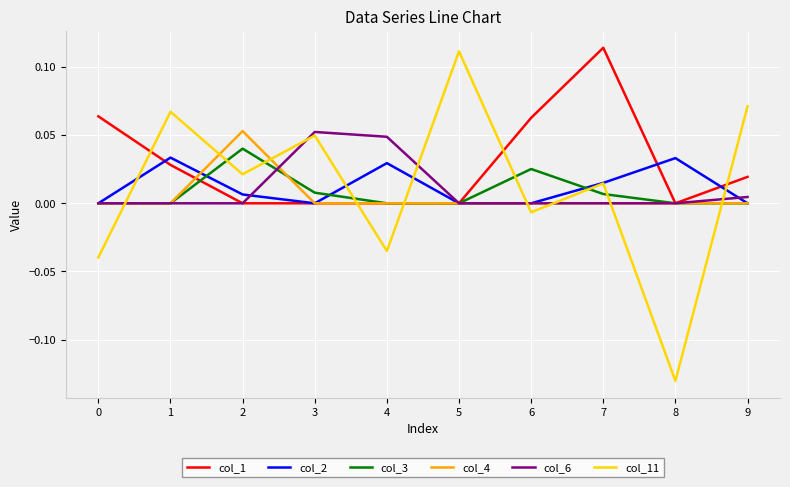

The col_4 series shows 0.0 at 2. True or false?

False